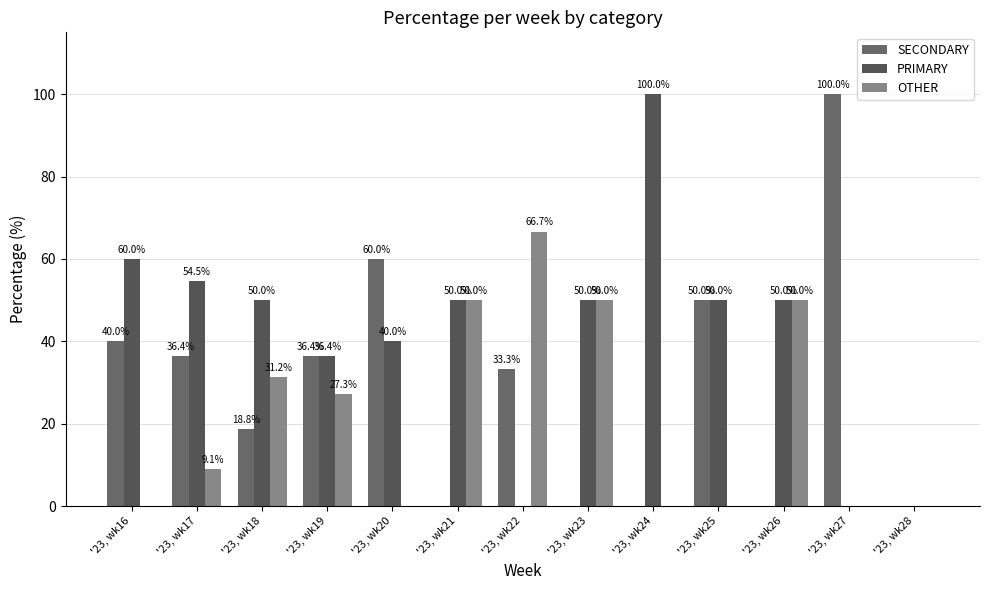

How many groups of bars are there?

13